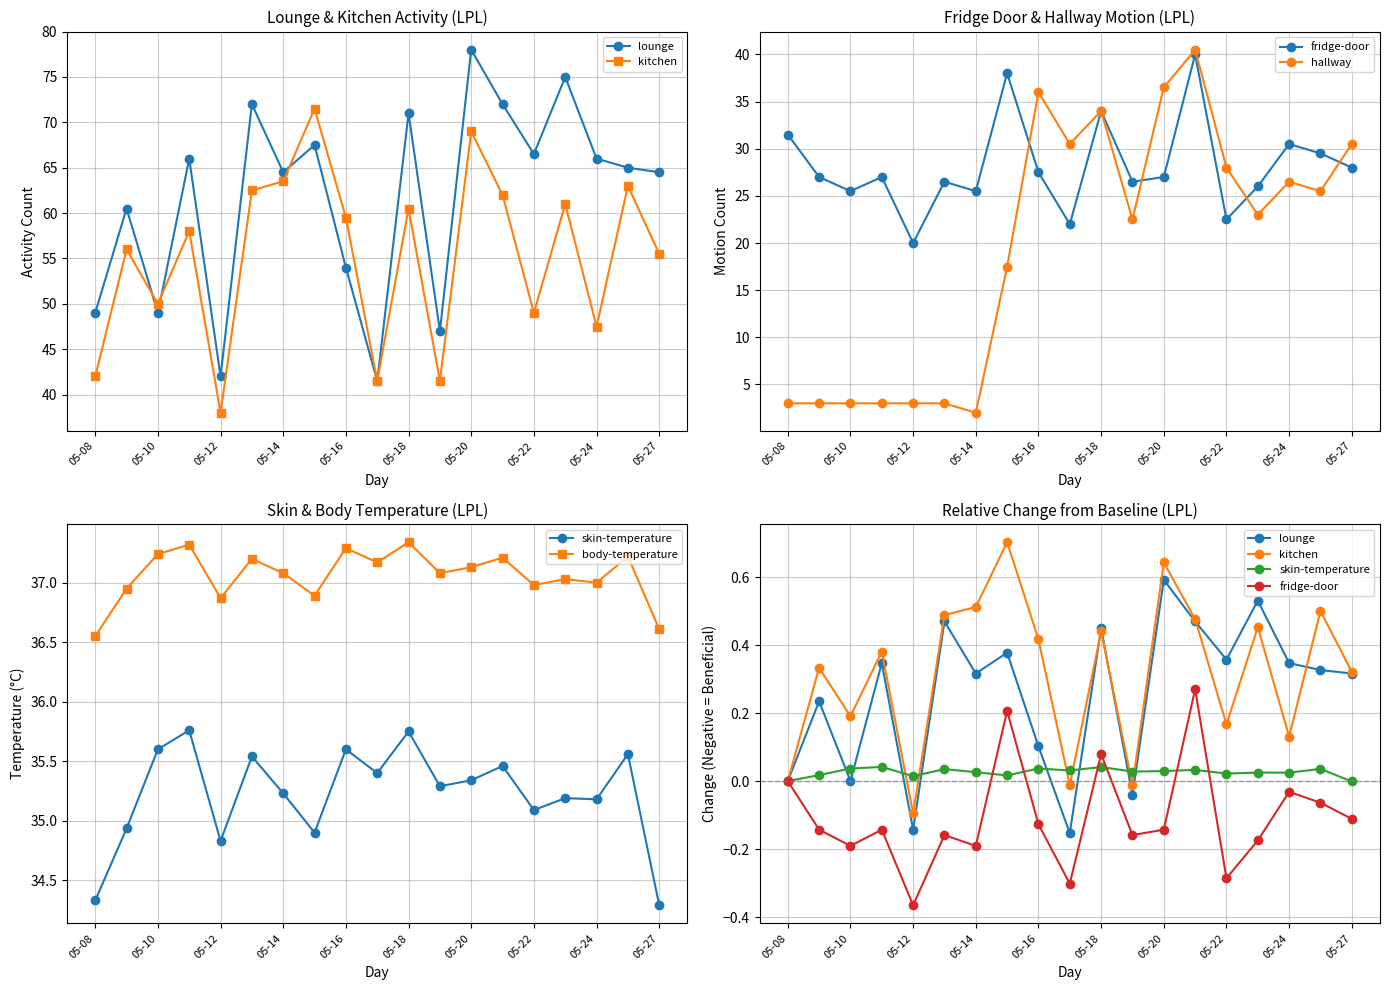

True or false: body-temperature has more than 1 points higher than both neighbors.

True